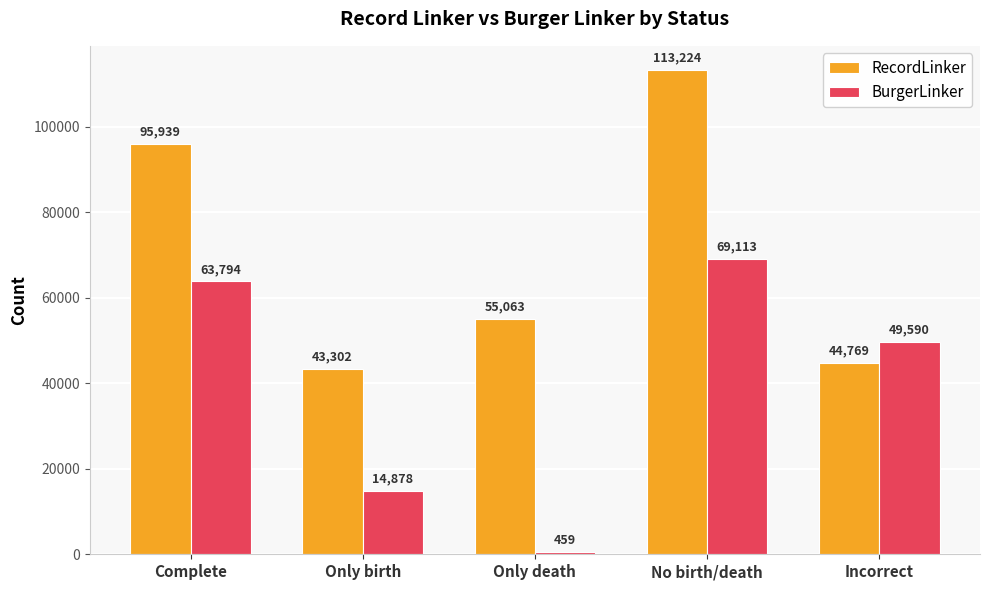

True or false: RecordLinker has a value of 72873 at Only birth.

False